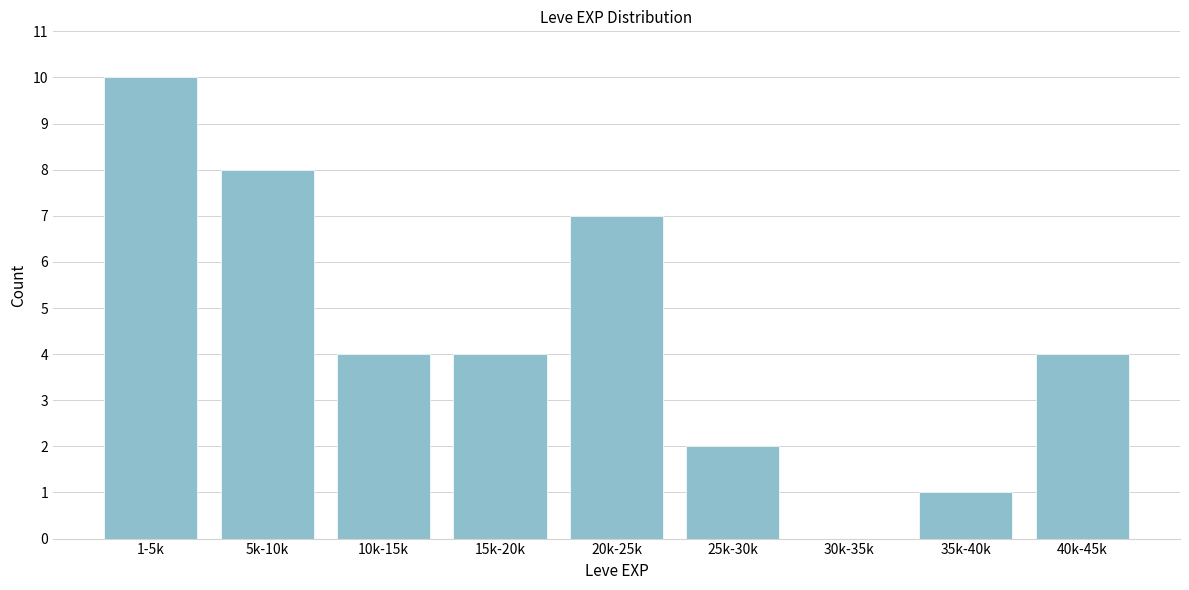

Reading left to right, list all the values displayed in this chart.

1-5k=10	5k-10k=8	10k-15k=4	15k-20k=4	20k-25k=7	25k-30k=2	30k-35k=0	35k-40k=1	40k-45k=4